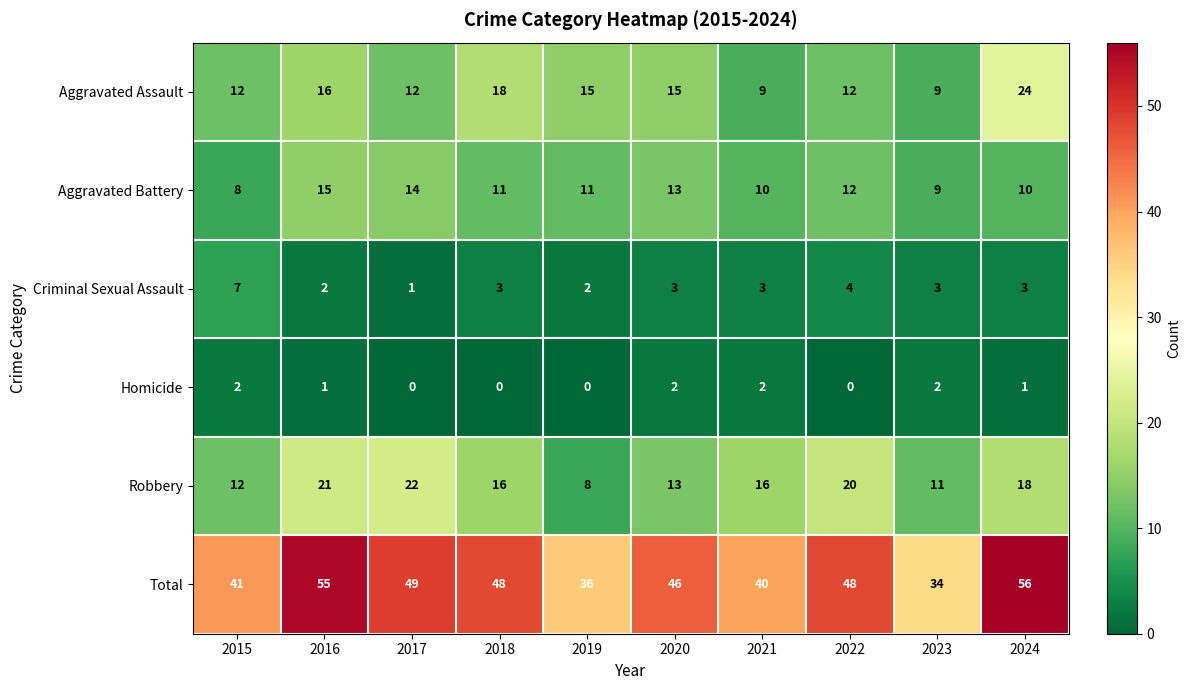

What is the difference between the highest and lowest values at 2021?

38